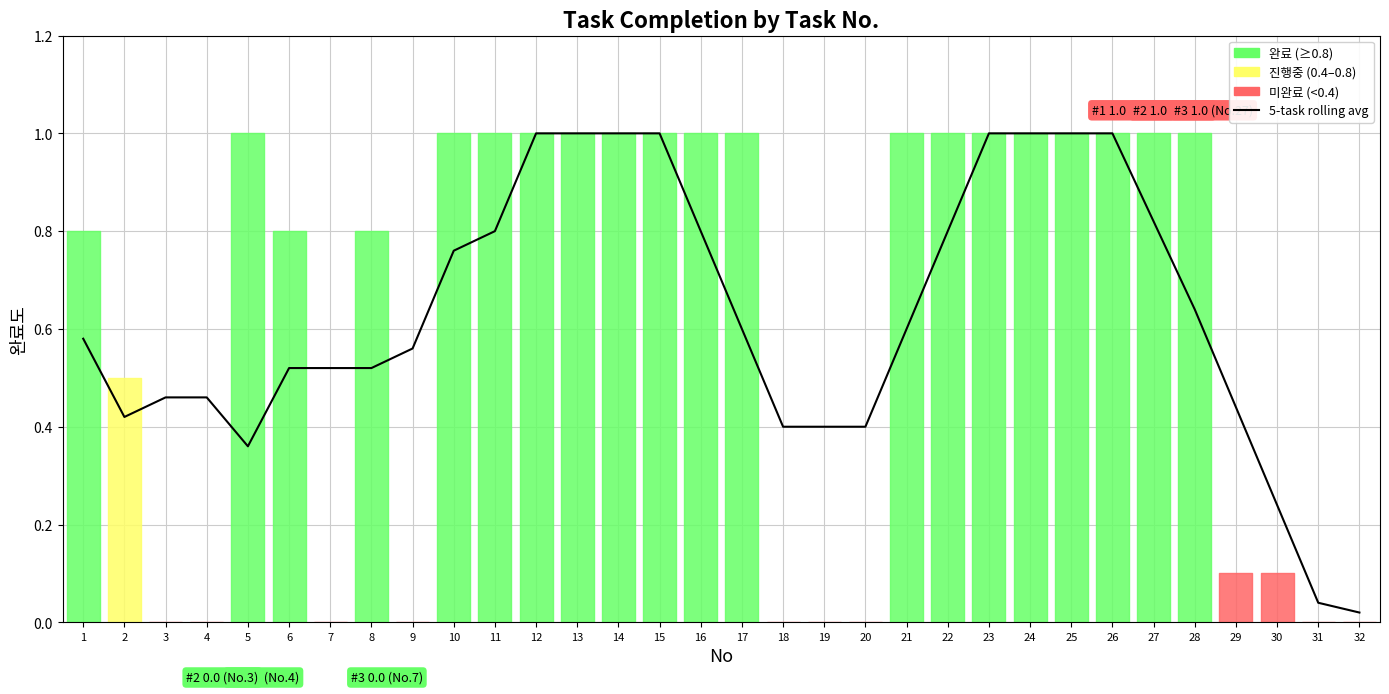

Rank the categories by 완료도 value from highest to lowest.

5, 10, 11, 12, 13, 14, 15, 16, 17, 21, 22, 23, 24, 25, 26, 27, 28, 1, 6, 8, 2, 29, 30, 3, 4, 7, 9, 18, 19, 20, 31, 32